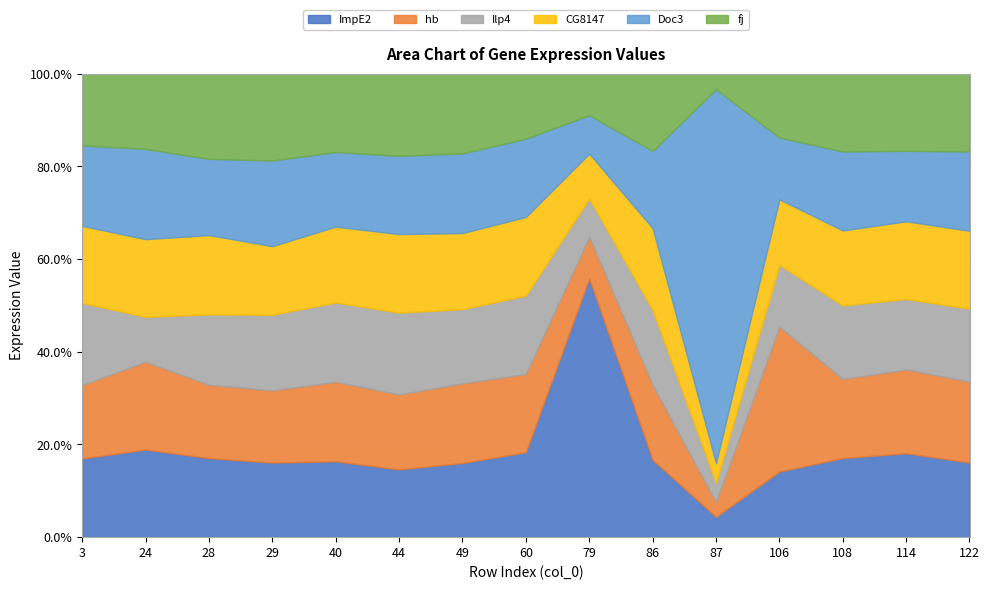

What is the total value across all series at 108?

100.0